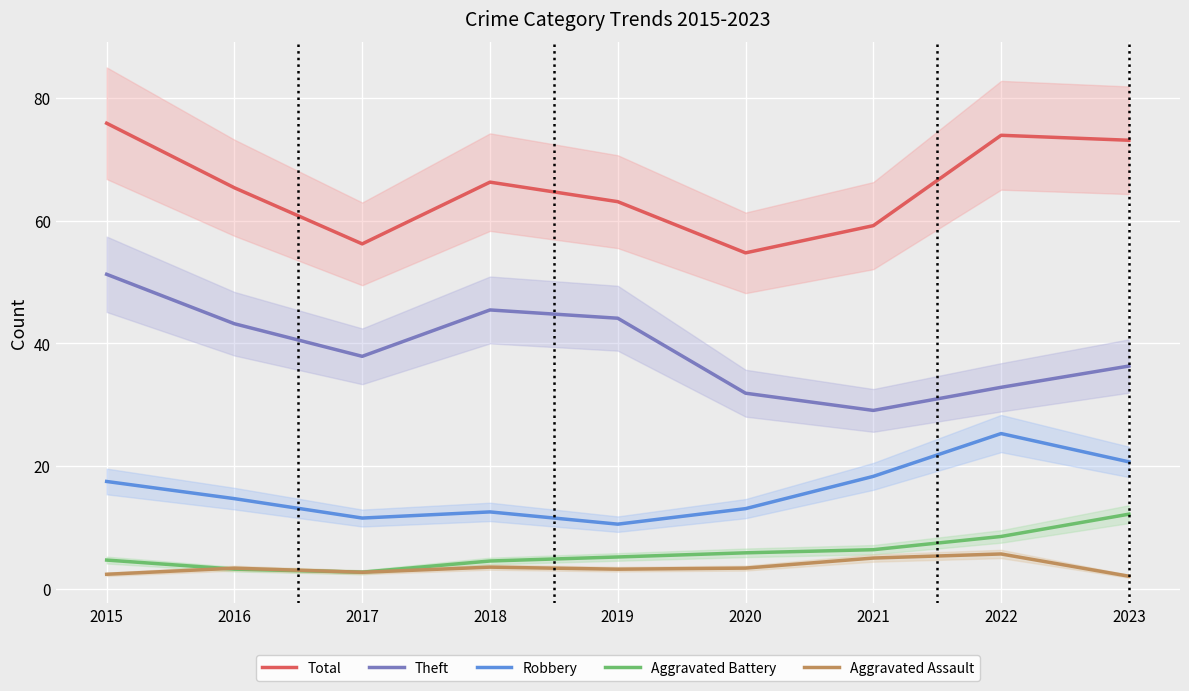

Reading right to left, what are all the values shown in this chart?

Total: 2023=73.1	2022=73.9	2021=59.2	2020=54.8	2019=63.1	2018=66.3	2017=56.2	2016=65.4	2015=75.9
Theft: 2023=36.3	2022=32.8	2021=29.1	2020=31.9	2019=44.1	2018=45.5	2017=37.9	2016=43.2	2015=51.3
Robbery: 2023=20.7	2022=25.3	2021=18.3	2020=13.0	2019=10.5	2018=12.5	2017=11.5	2016=14.7	2015=17.5
Aggravated Battery: 2023=12.1	2022=8.5	2021=6.3	2020=5.8	2019=5.2	2018=4.5	2017=2.7	2016=3.2	2015=4.7
Aggravated Assault: 2023=2.0	2022=5.7	2021=5.0	2020=3.3	2019=3.2	2018=3.5	2017=2.7	2016=3.3	2015=2.3